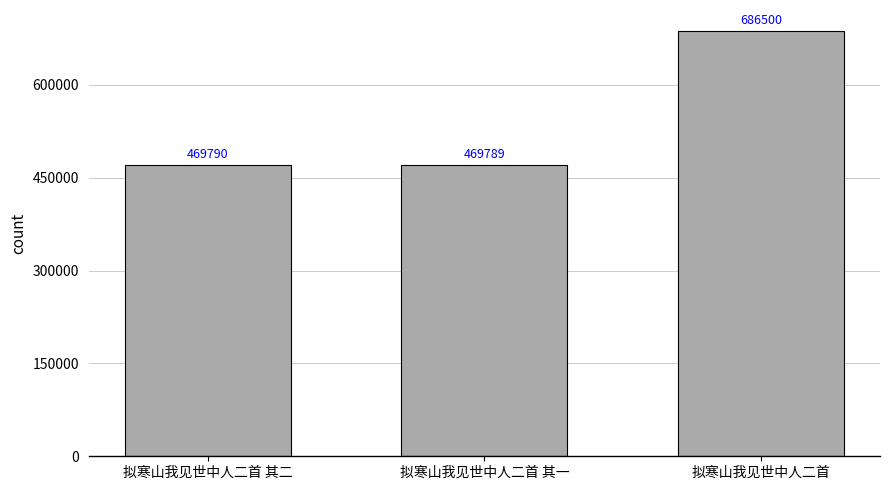

Reading right to left, list all the values displayed in this chart.

拟寒山我见世中人二首=686500	拟寒山我见世中人二首 其一=469789	拟寒山我见世中人二首 其二=469790